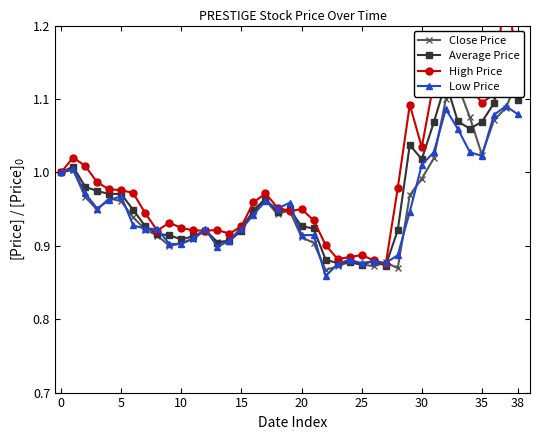

Is this an area chart (filled region under the line)?

No